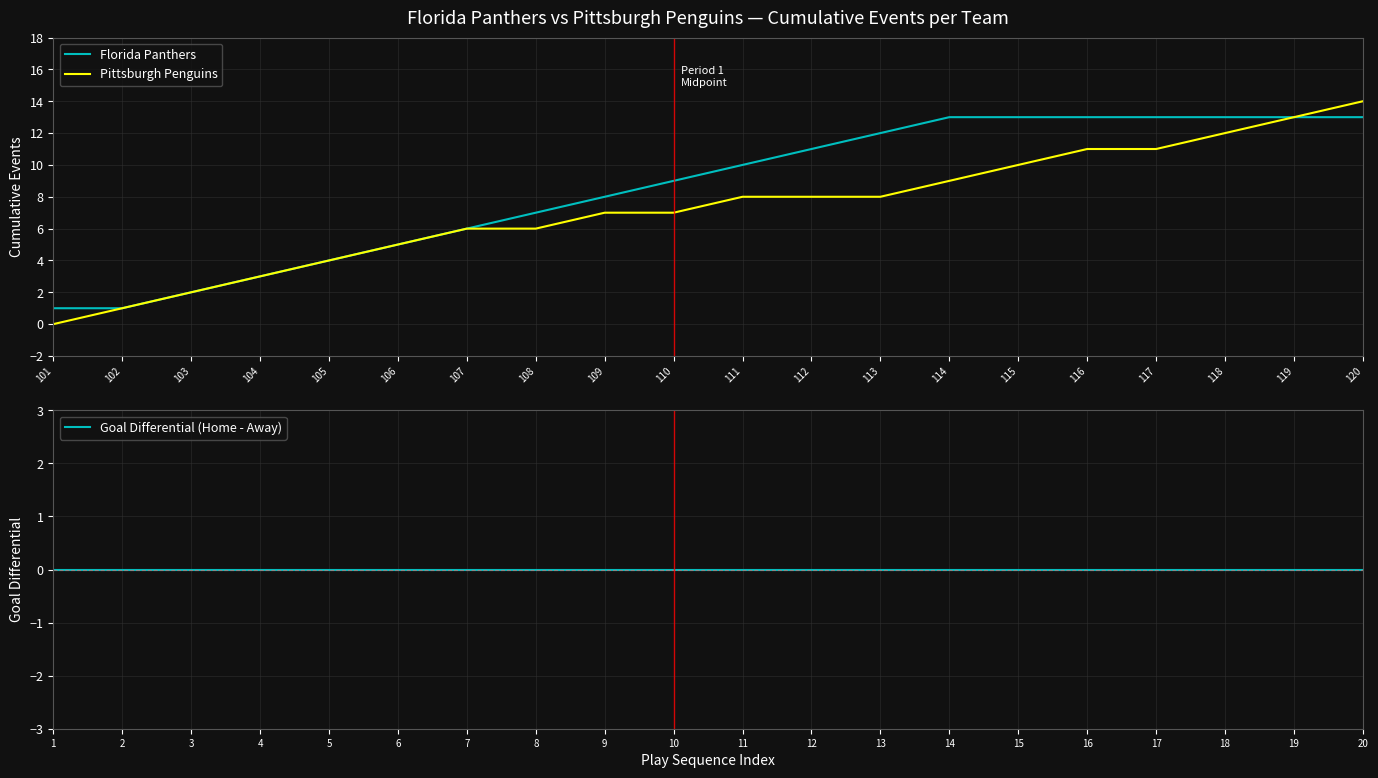

Is it true that Pittsburgh Penguins equals 5 at 106?

True